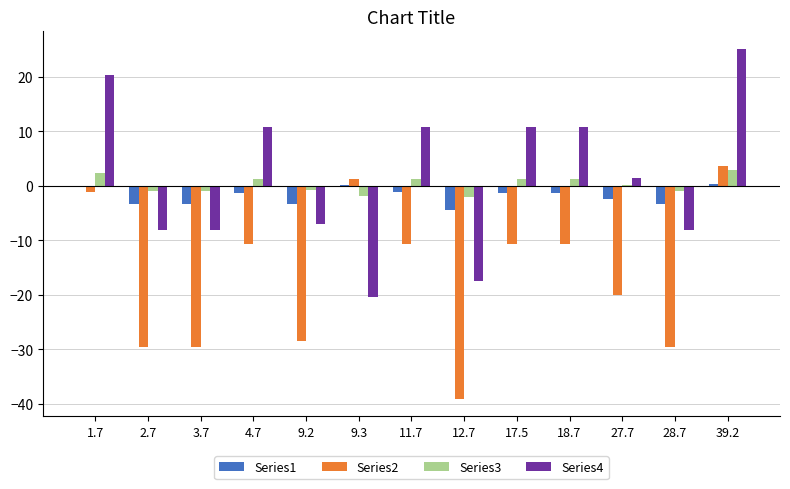

Is it true that Series2 equals -10.6 at 11.7?

True